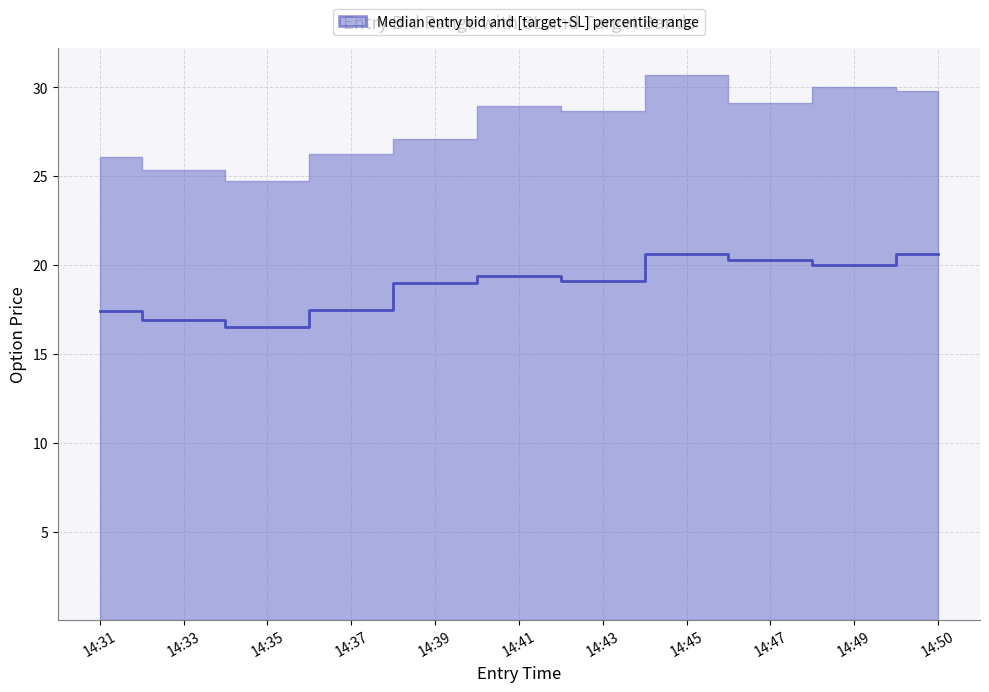

Where is the first local maximum?

14:41